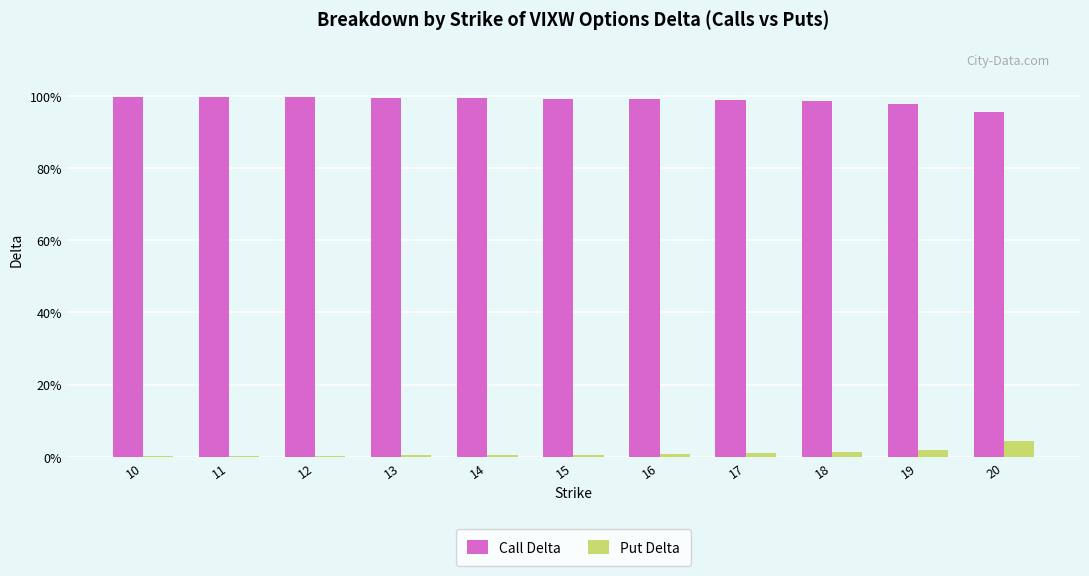

What is the total value across all series at 14?

1.0